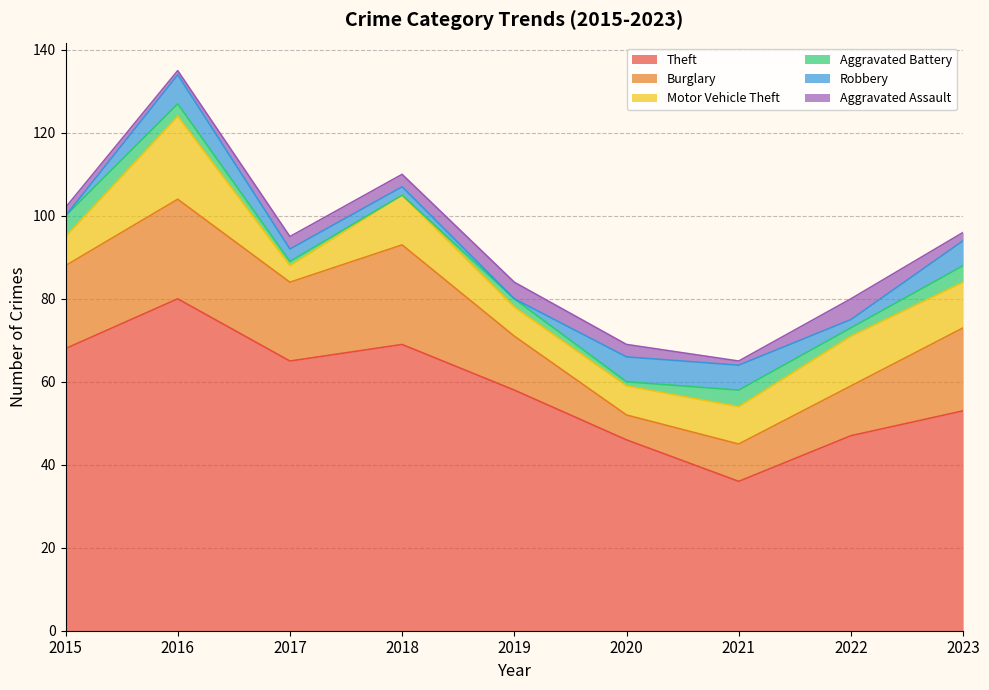

At how many categories does at least one series exceed 42?

8